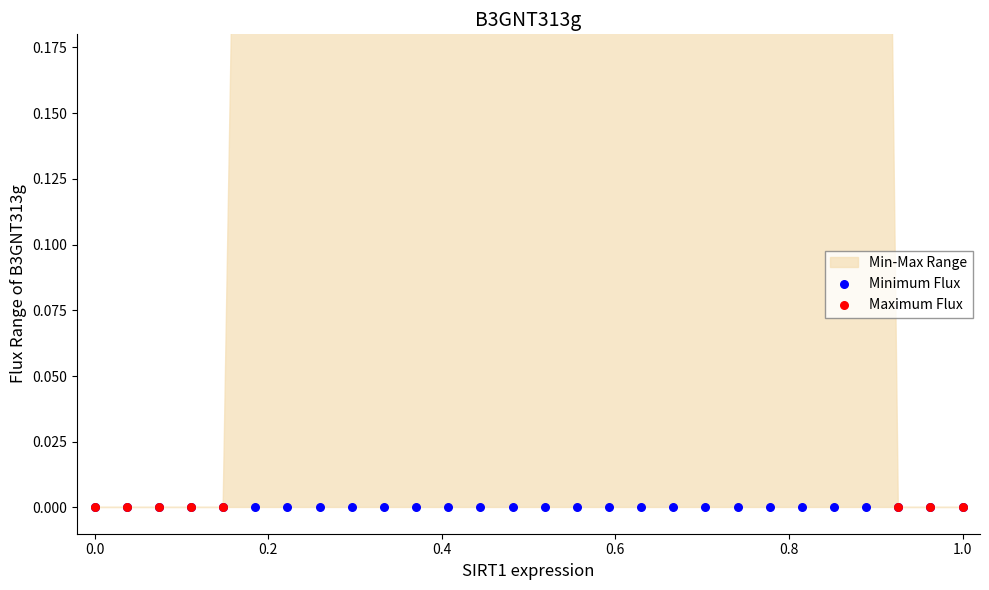

Which series has the widest spread of Y values?

Maximum Flux